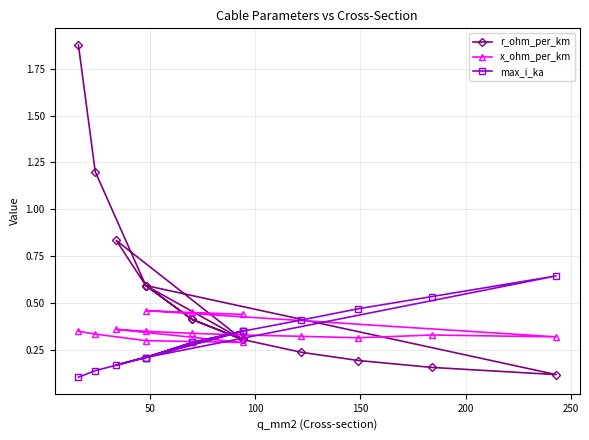

Is this an area chart (filled region under the line)?

No